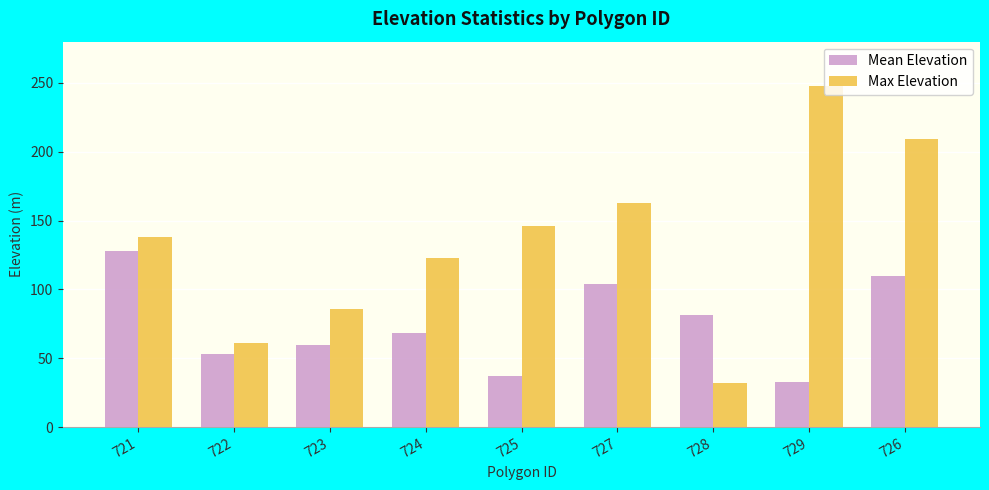

What is the difference between the maximum and minimum values in the Mean Elevation series?

95.6